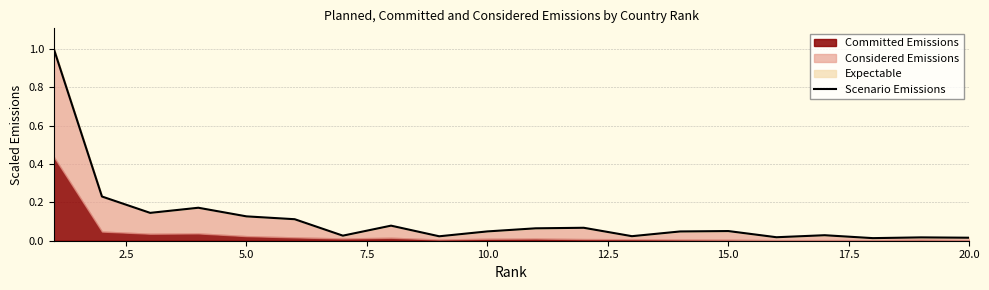

The chart shows a value of 0.0 at 18. True or false?

False